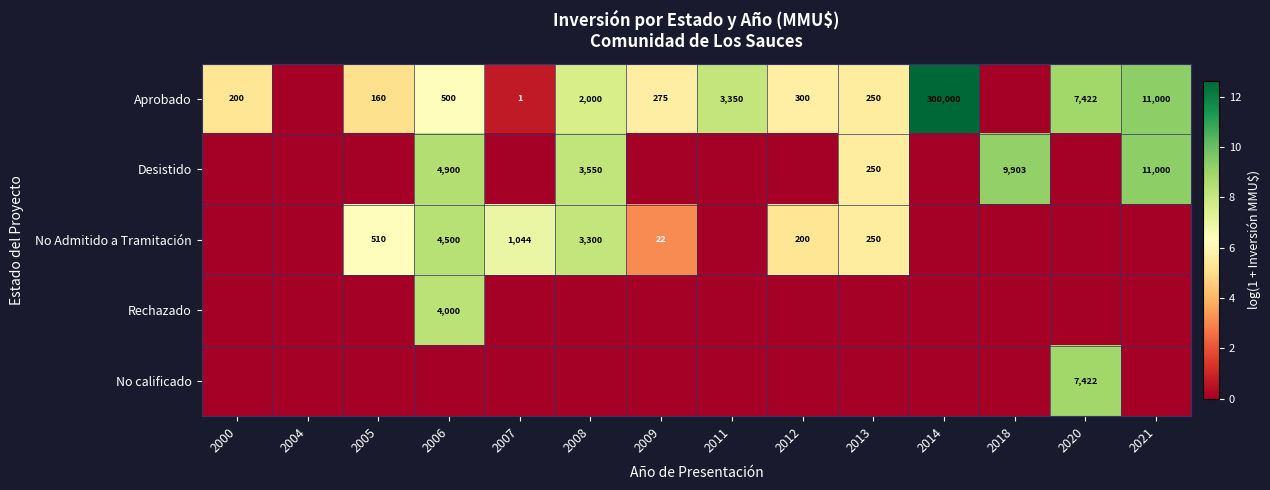

What is the difference between the Aprobado values at 2006 and 2012?

200